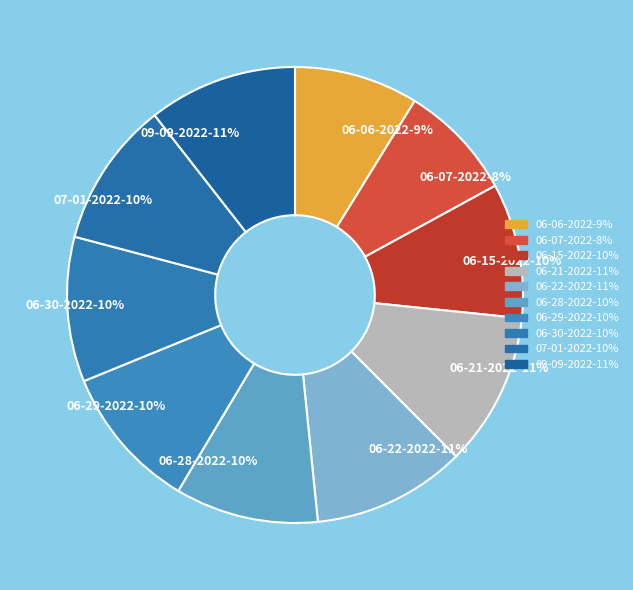

Which has a higher value, 06-06-2022-9% or 06-15-2022-10%?

06-15-2022-10%